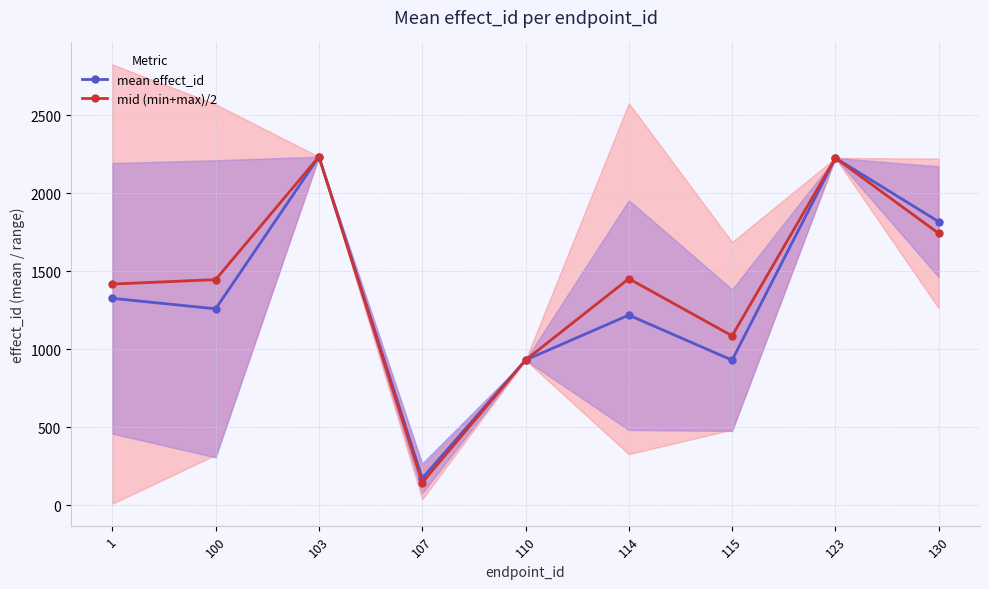

Which series changed the most between 114 and 115?

mid (min+max)/2